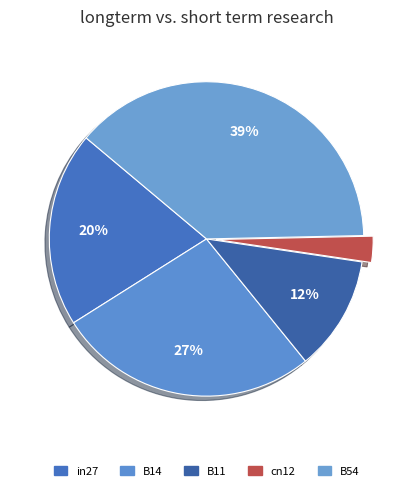

How many segments does this pie chart have?

5